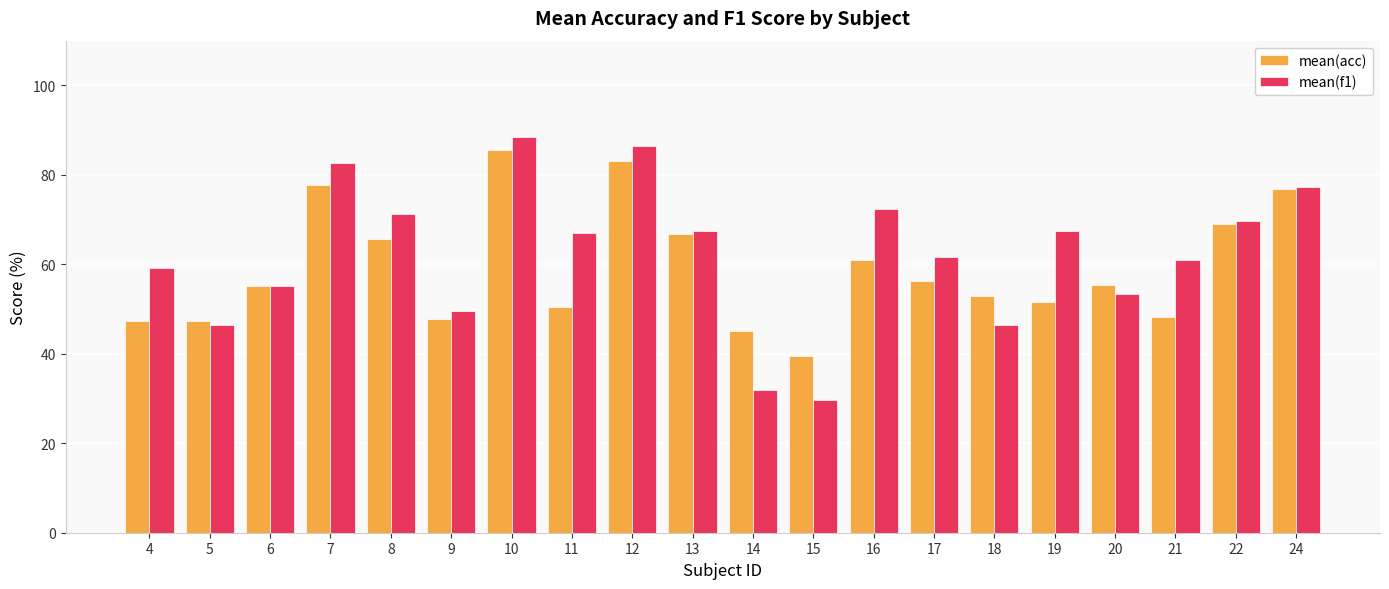

Is the value of mean(acc) at 13 greater than the value of mean(f1) at 10?

No